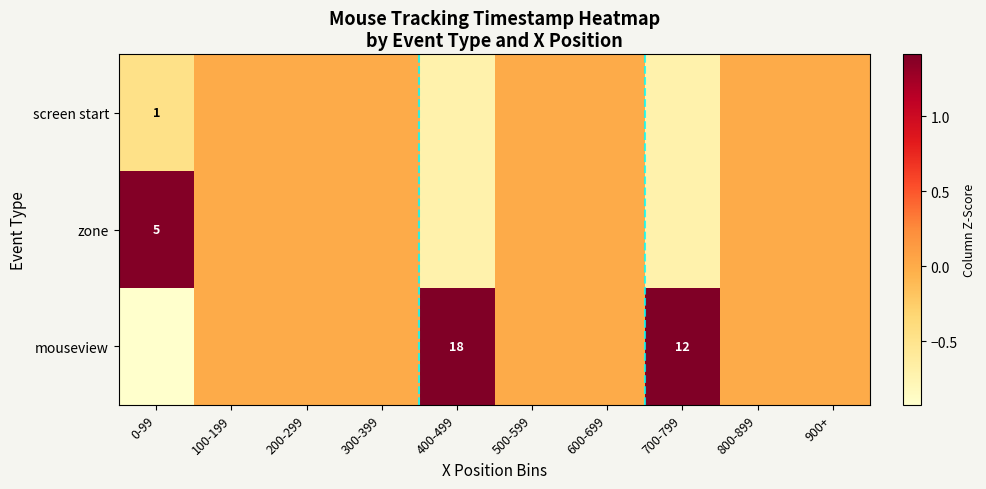

What is the approximate value of screen start at 700-799?

-0.7